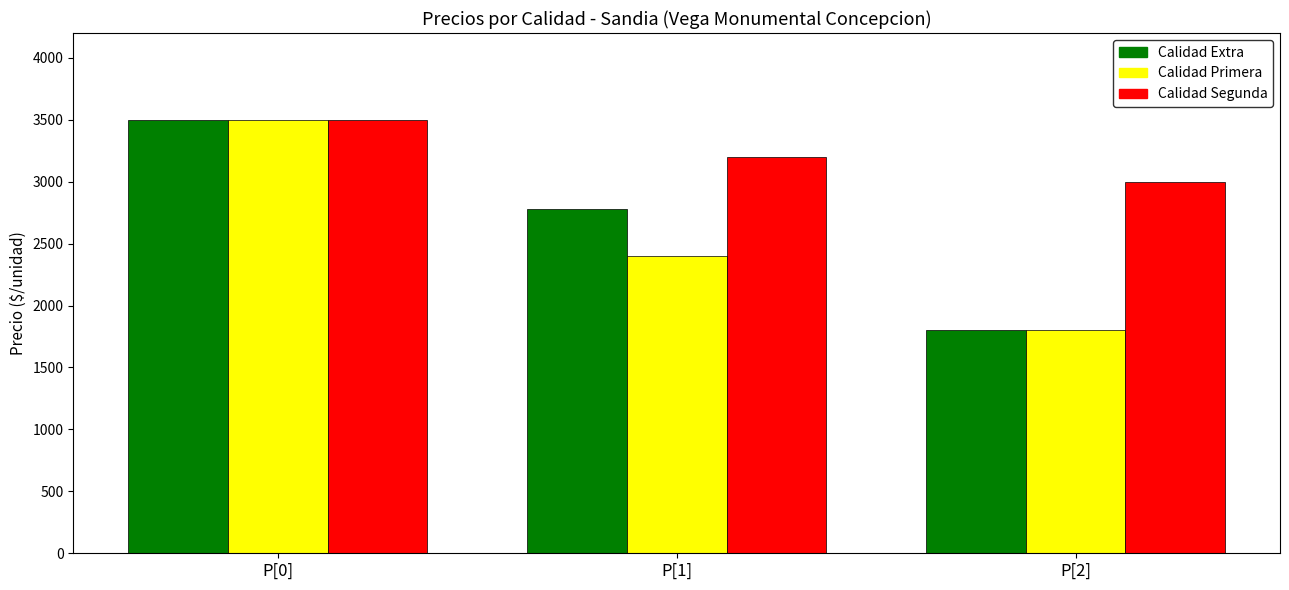

What is the greatest value displayed?

3500